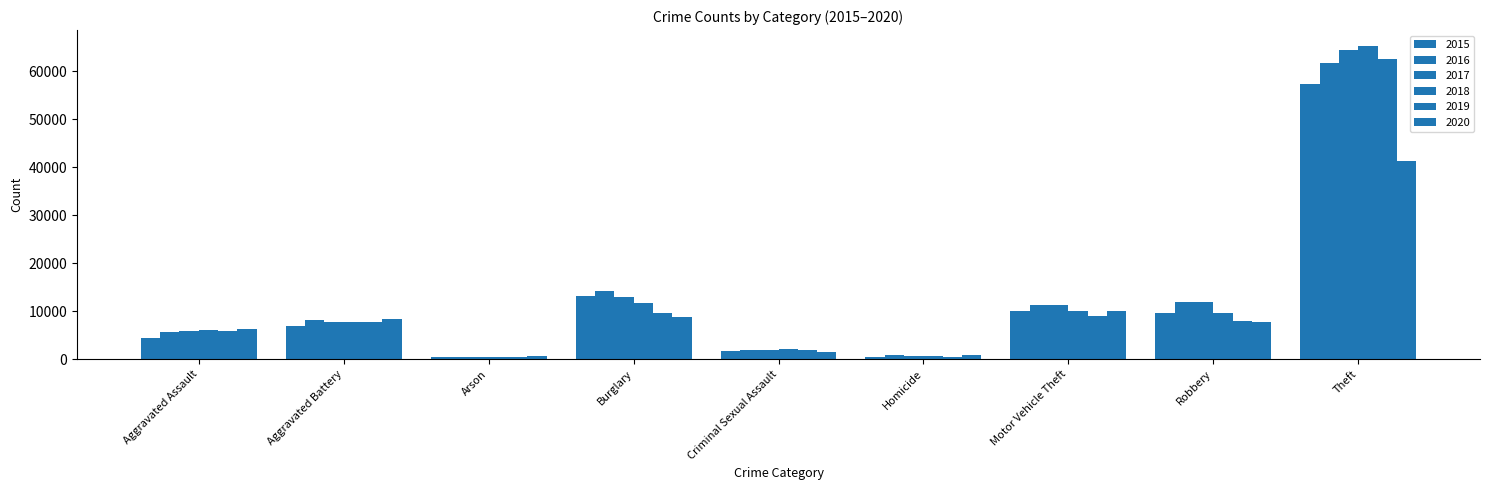

Does the chart contain any negative values?

No